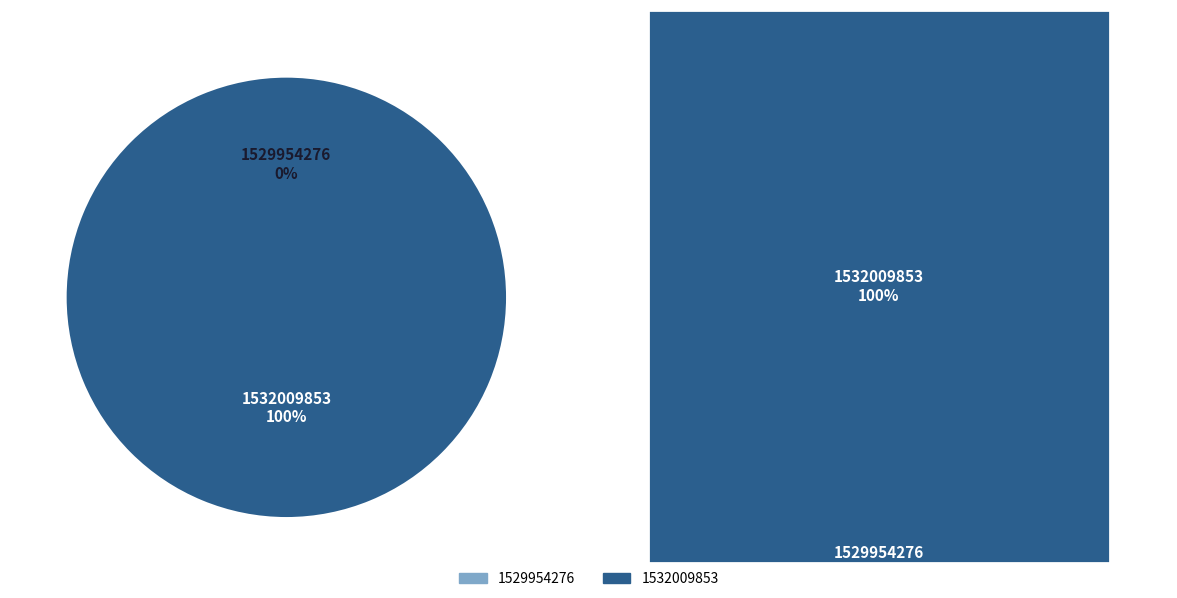

Is 1532009853 the majority of the pie?

Yes